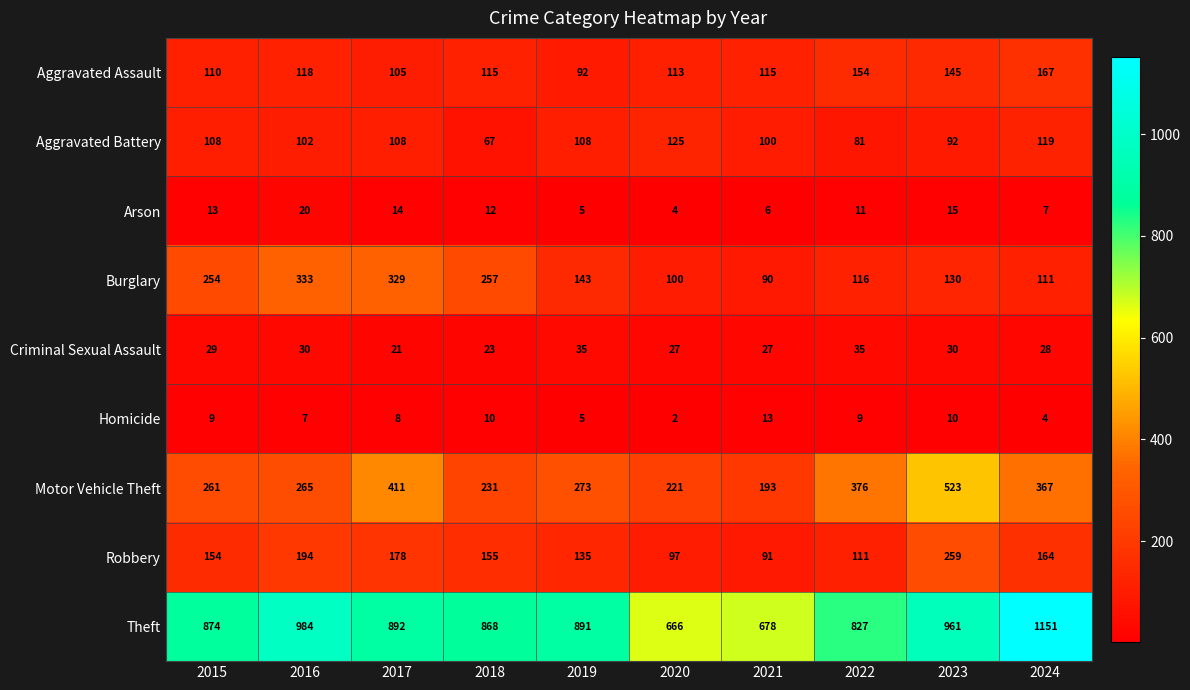

How many data points in Motor Vehicle Theft are less than 273?

5